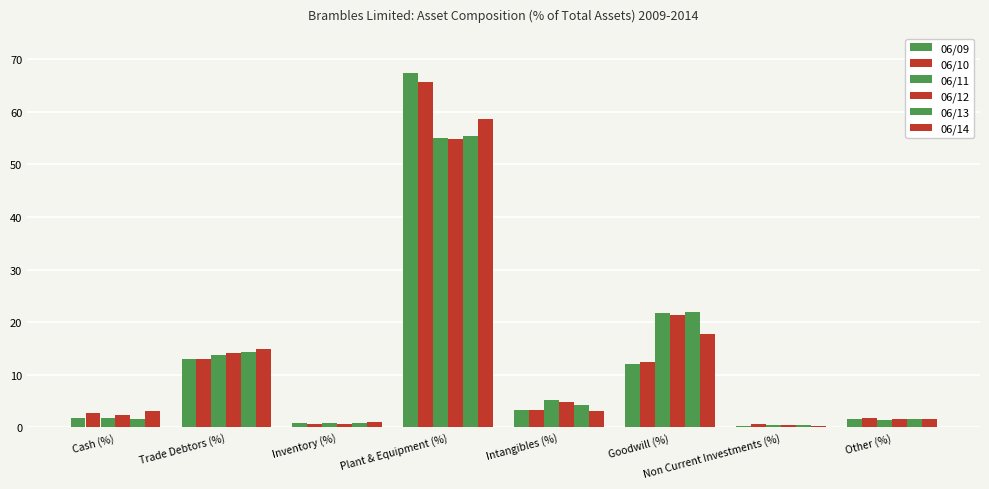

What value does the 06/14 series have at Inventory (%)?

0.9